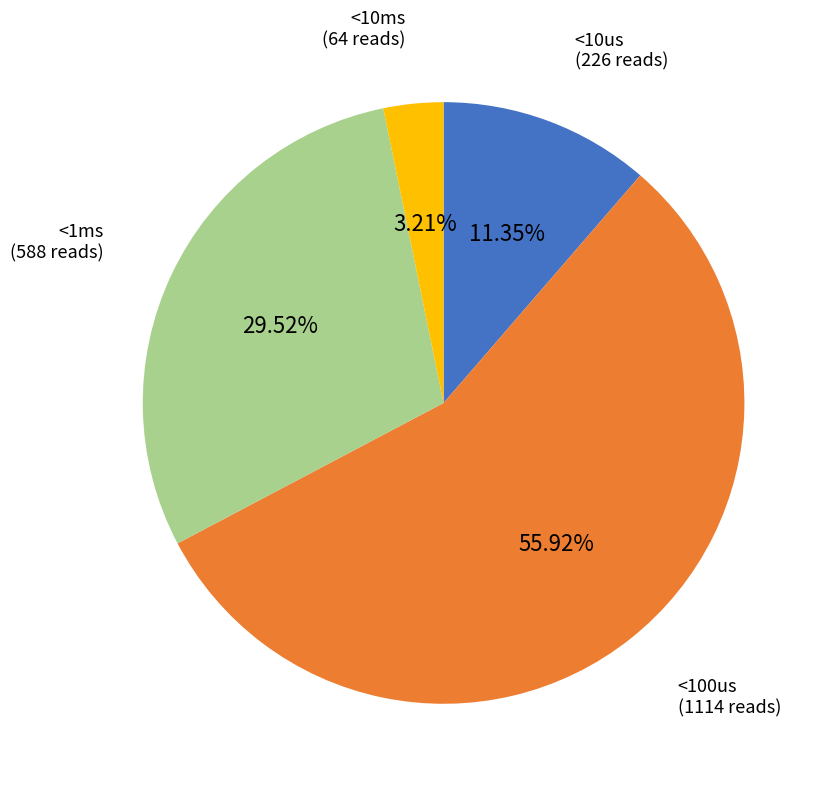

Do <1ms and <10ms together represent more than half of the pie?

No